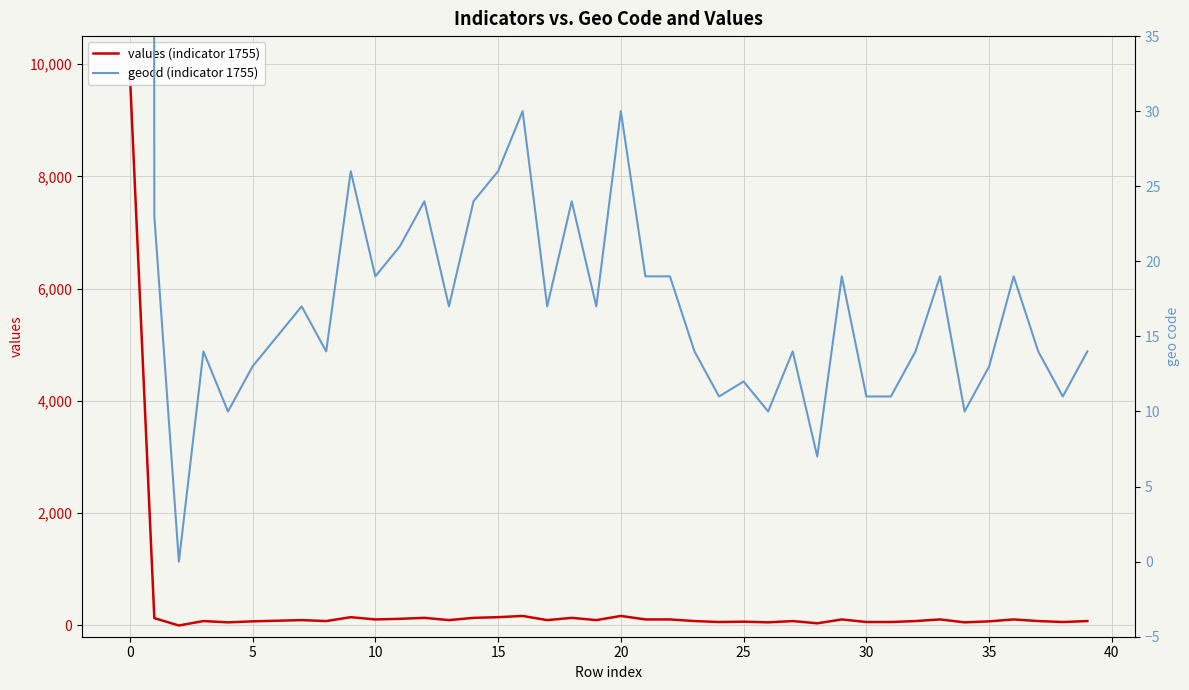

Between 15 and 13, which is larger?

15